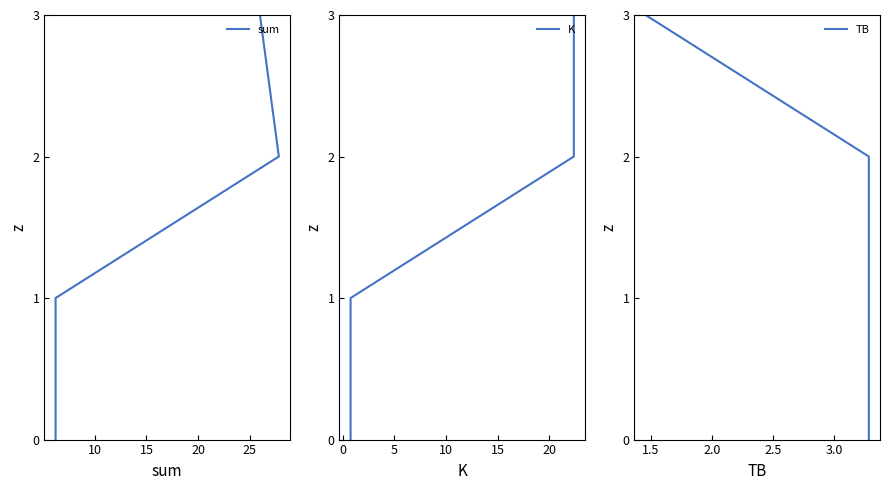

List the series in order of their peak value, lowest first.

sum, K, TB